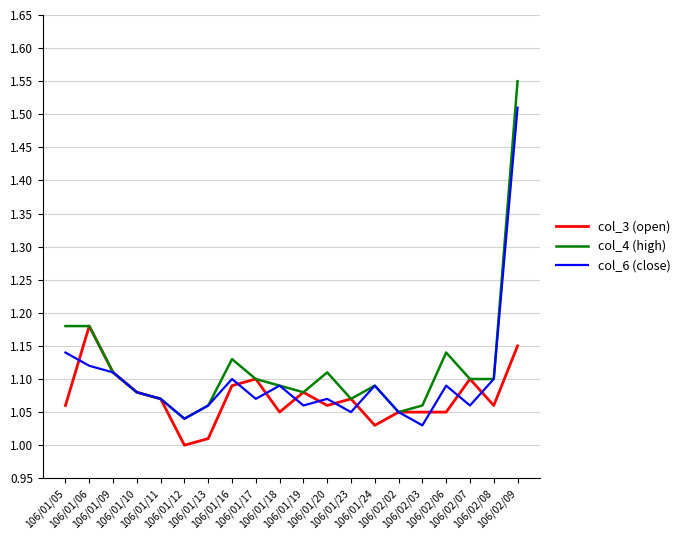

List the series in order of their peak value, lowest first.

col_3 (open), col_6 (close), col_4 (high)